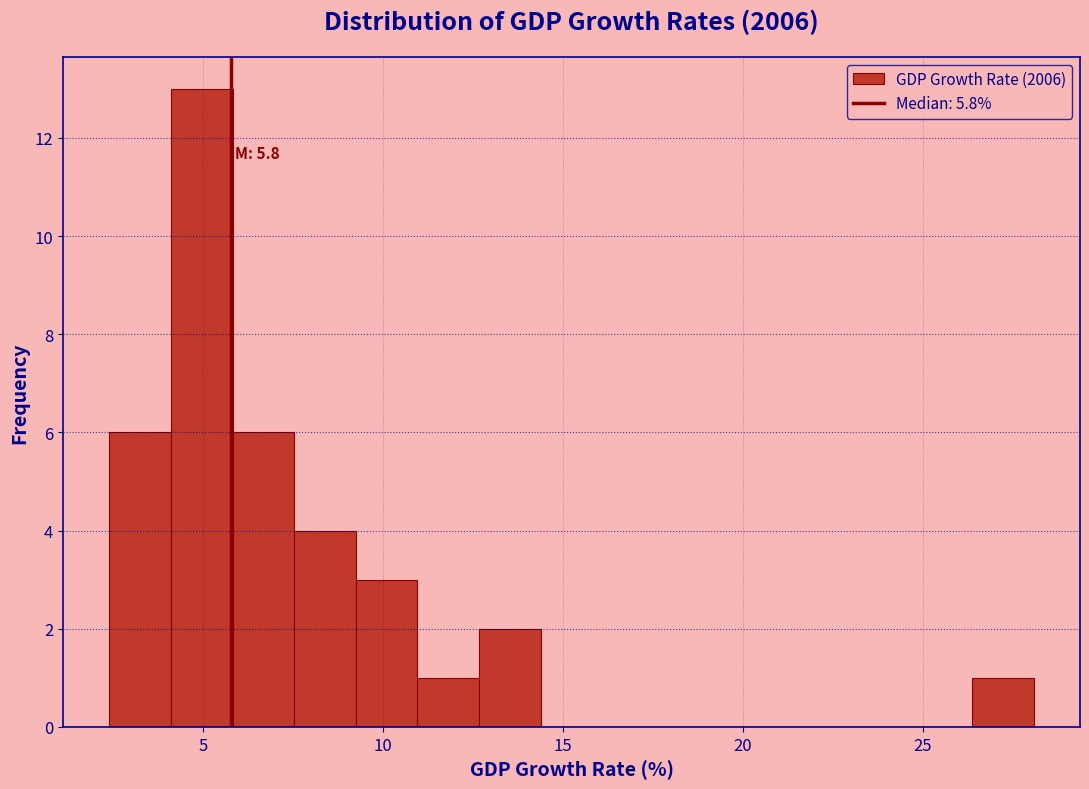

Around what value on the x-axis is the tallest bar? Give the approximate position of its centre, as read against the axis.

5.0